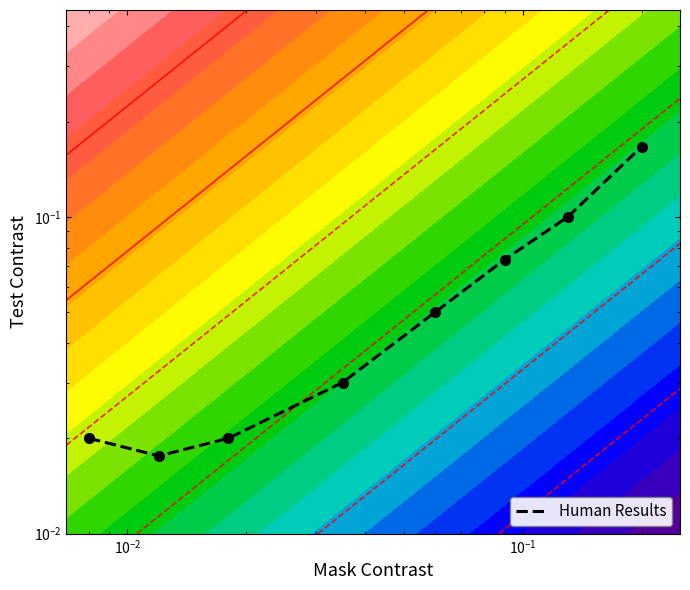

How many categories are shown in the chart?

8